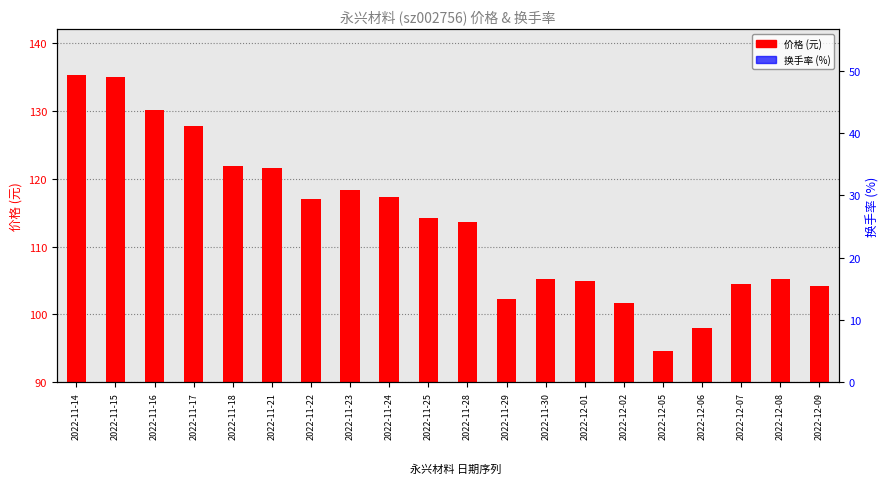

At 2022-11-16, list the series in order from smallest to largest.

换手率, 价格